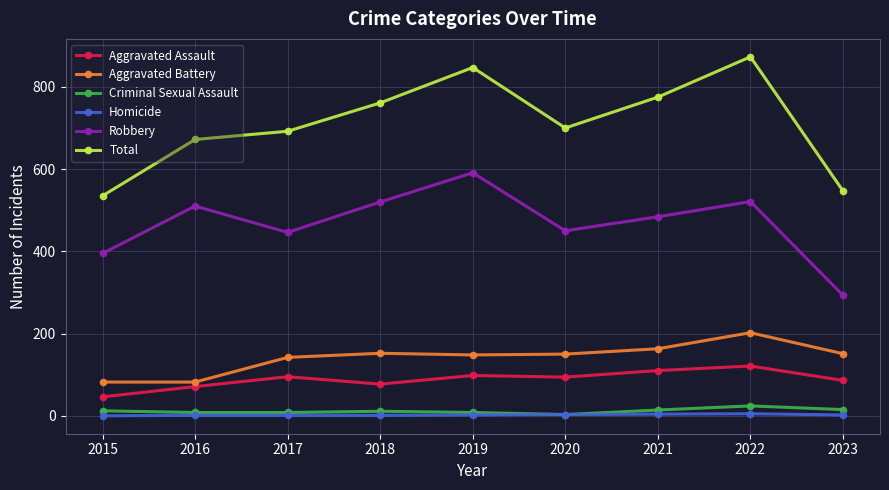

True or false: Aggravated Assault and Total intersect in this chart.

False